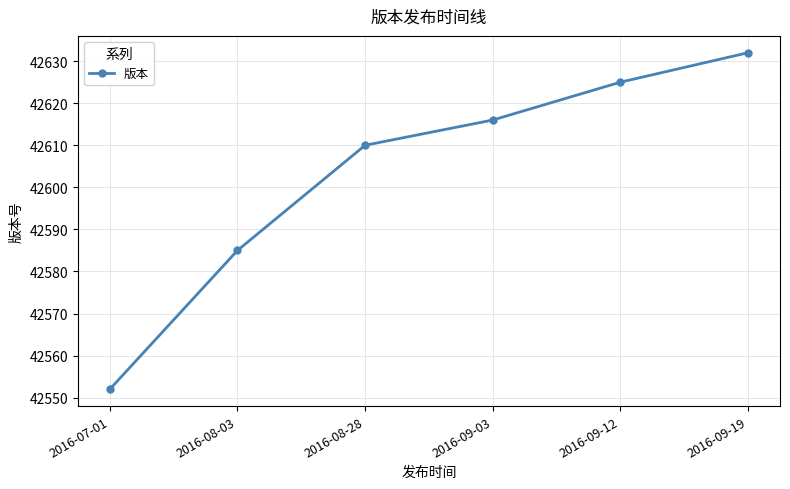

At which label is the value closest to 42592?

2016-08-03